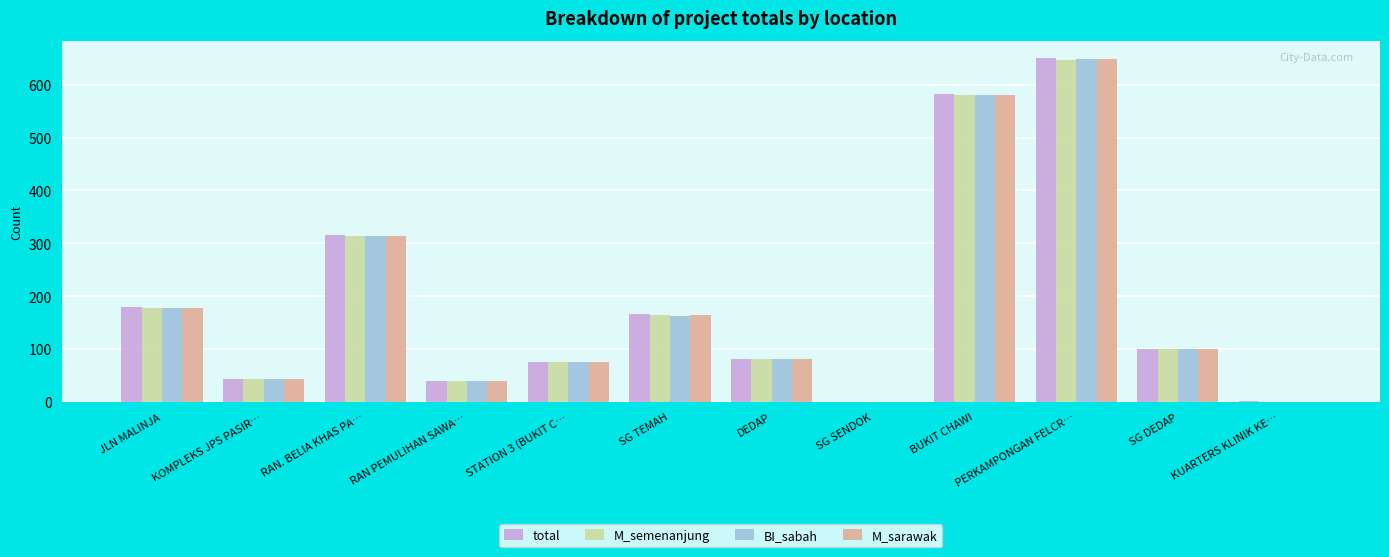

At which label does M_semenanjung reach its peak?

PERKAMPONGAN FELCR…